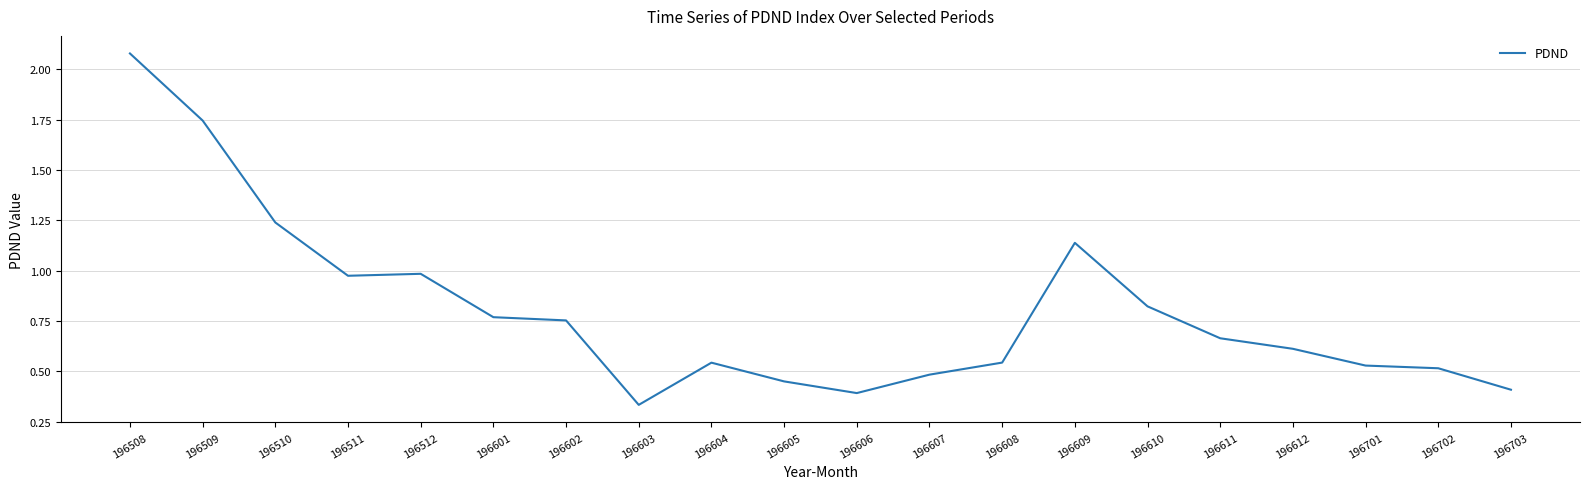

At which category does the chart reach its peak across all series?

196508